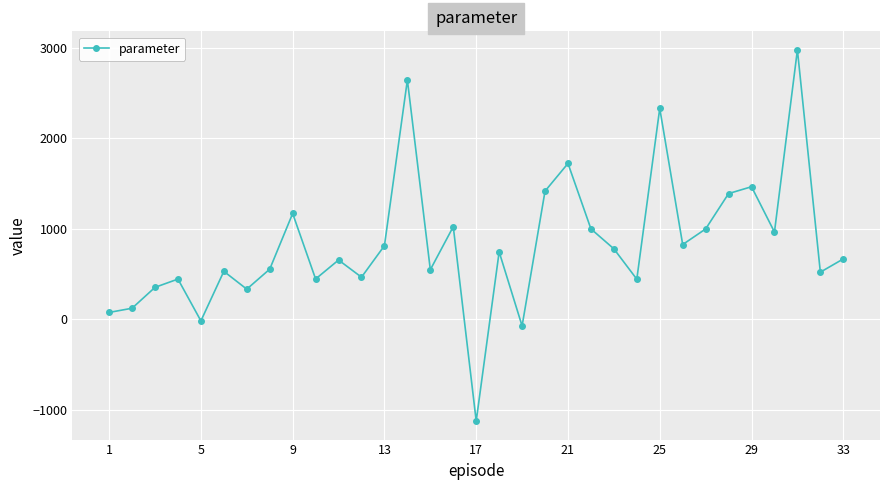

How many points are higher than both their immediate neighbors (excluding endpoints)?

11